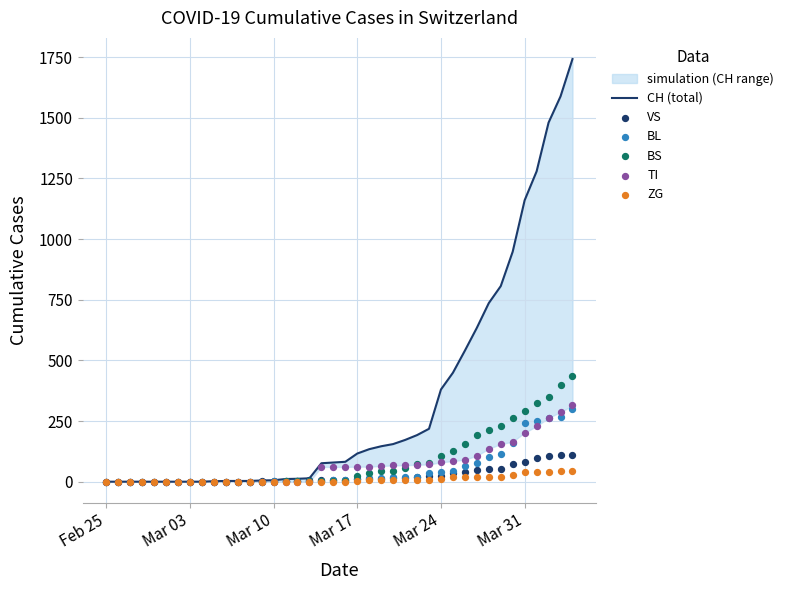

Which series has the largest Y range (max minus min)?

CH (total)